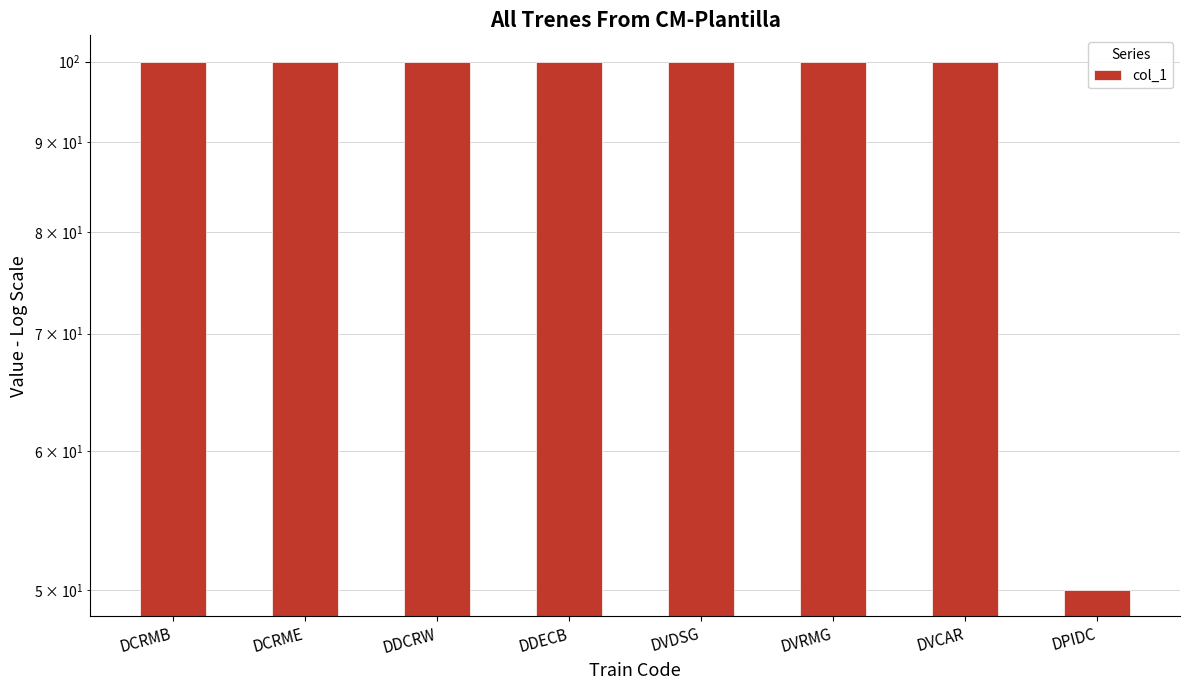

What position from the left is DDECB?

4